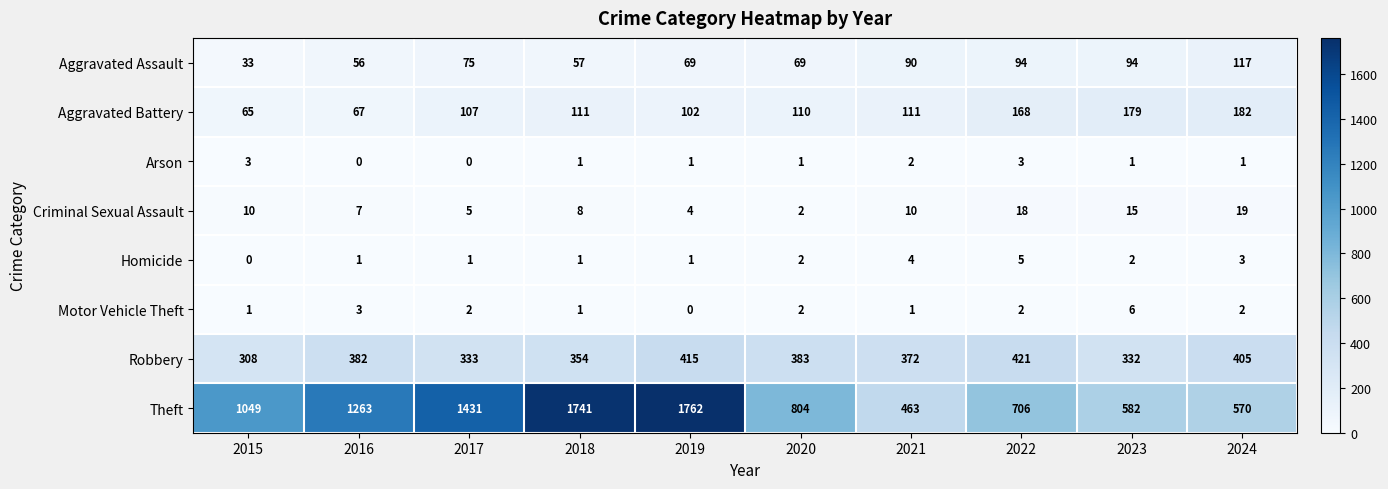

What is the sum of all Criminal Sexual Assault values?

98